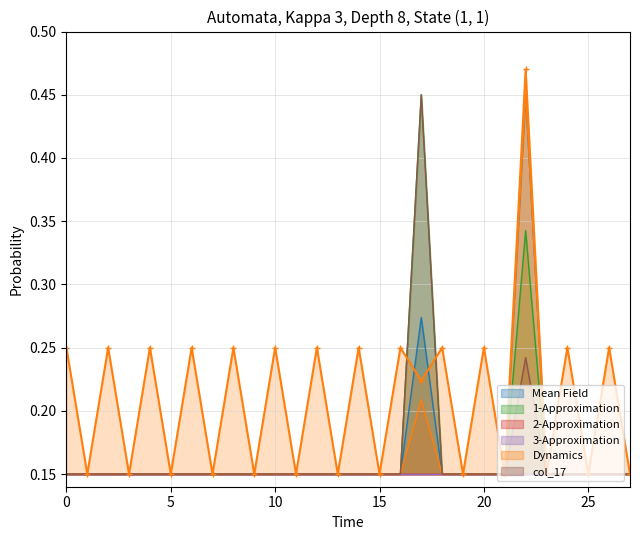

What is the sum of all values?

5.9